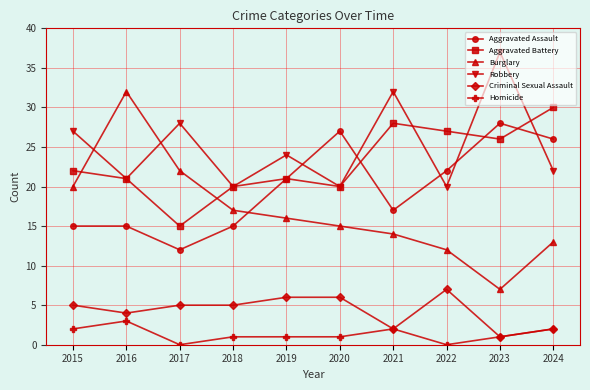

Between 2015 and 2019, which series saw the biggest shift?

Aggravated Assault